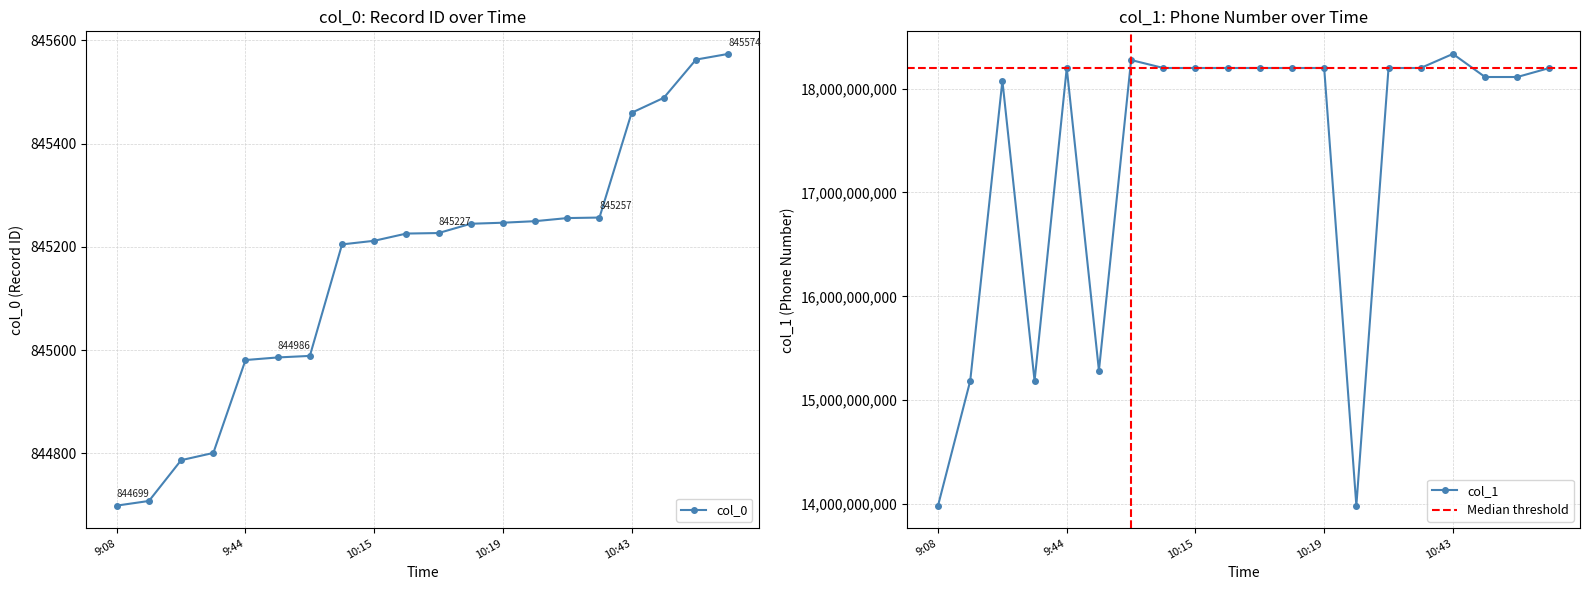

What are all the series names shown in the legend?

col_0, col_1